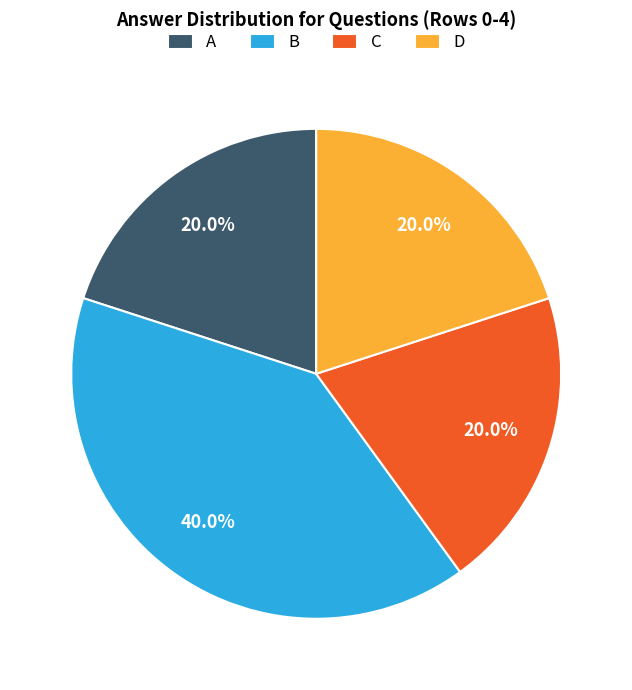

What is the largest slice in the pie chart?

B